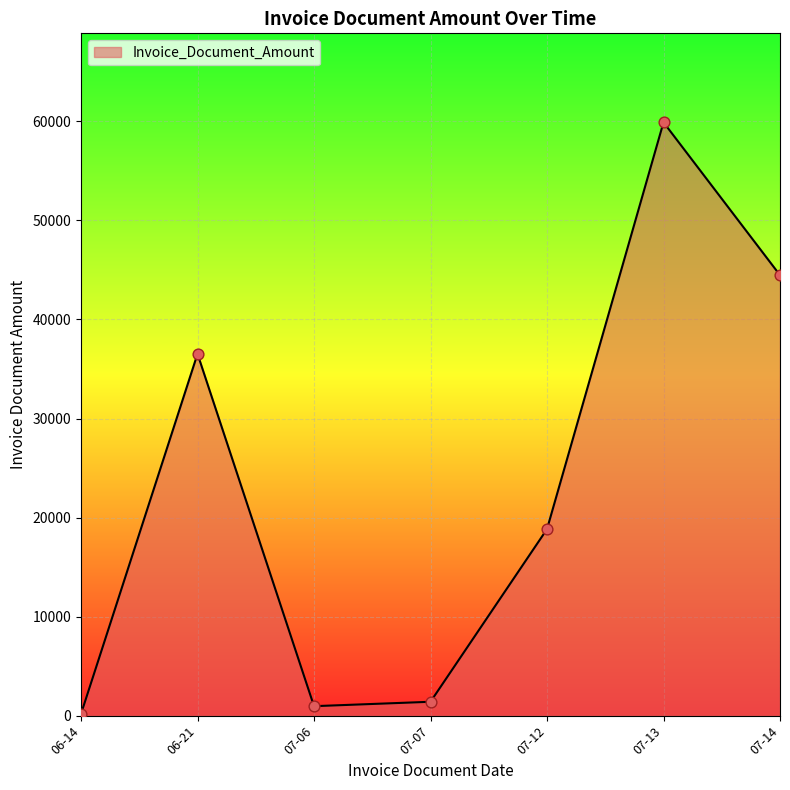

Between 06-21 and 07-07, which is larger?

06-21